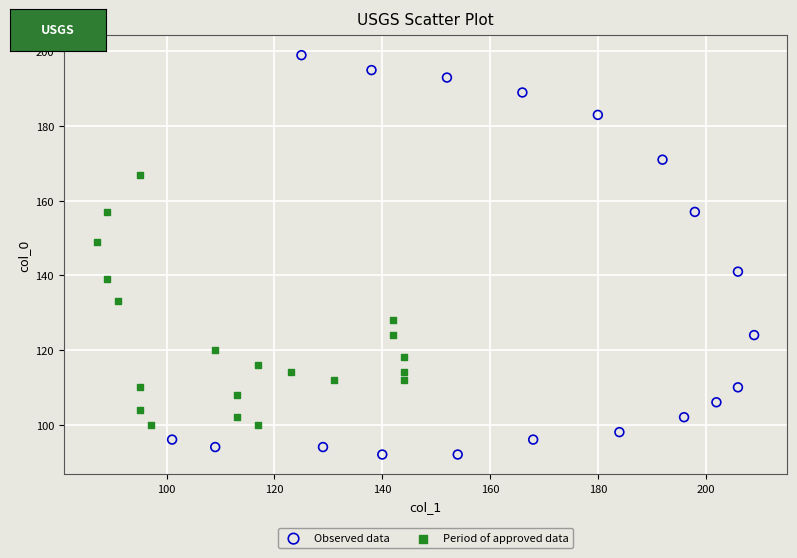

What are all the series names shown in the legend?

Observed data, Period of approved data